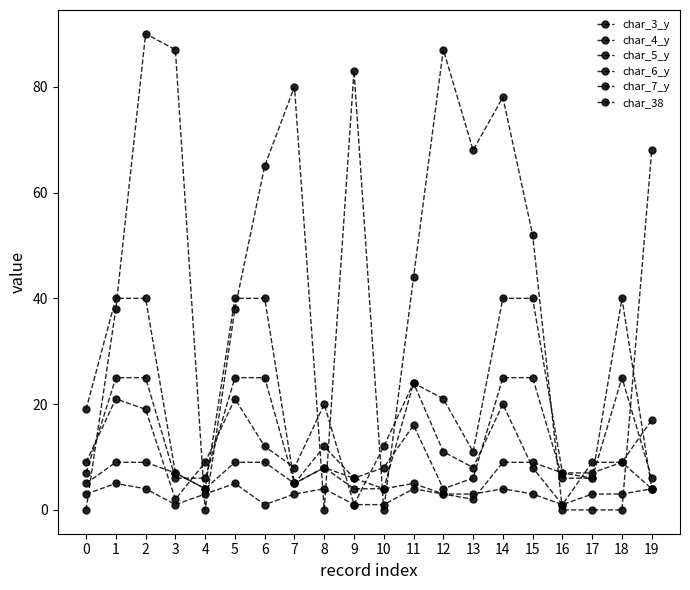

How many data points in char_3_y are less than 19?

10